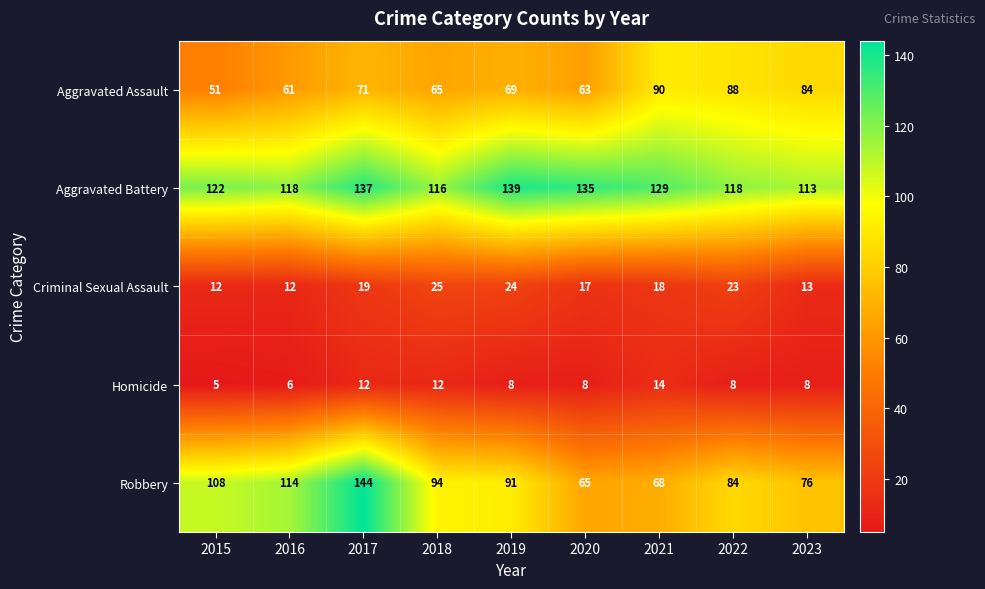

Between 2015 and 2017, which series saw the biggest shift?

Robbery